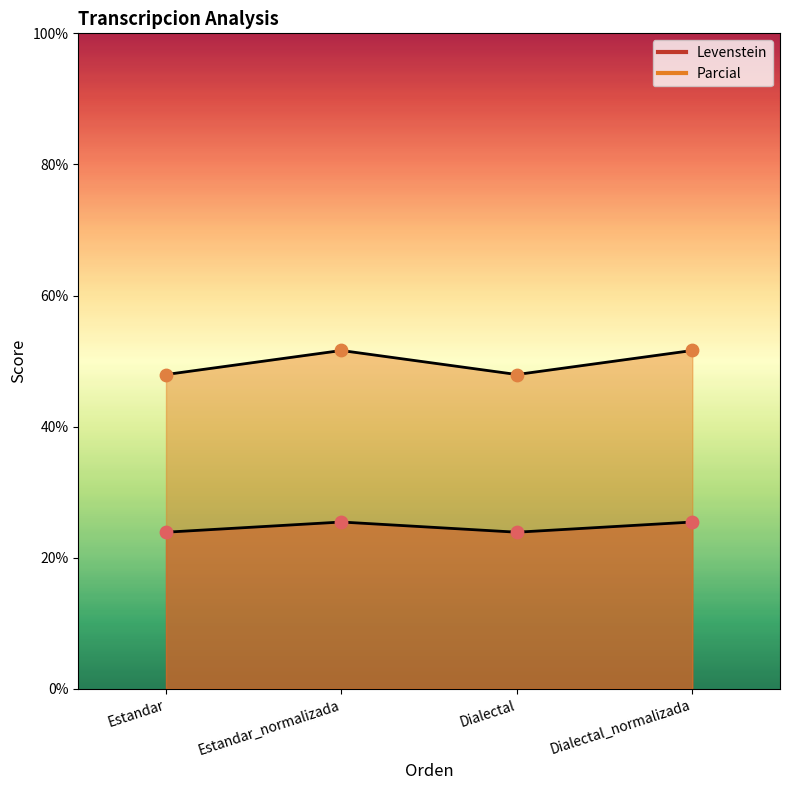

Which series has the largest Y range (max minus min)?

Parcial